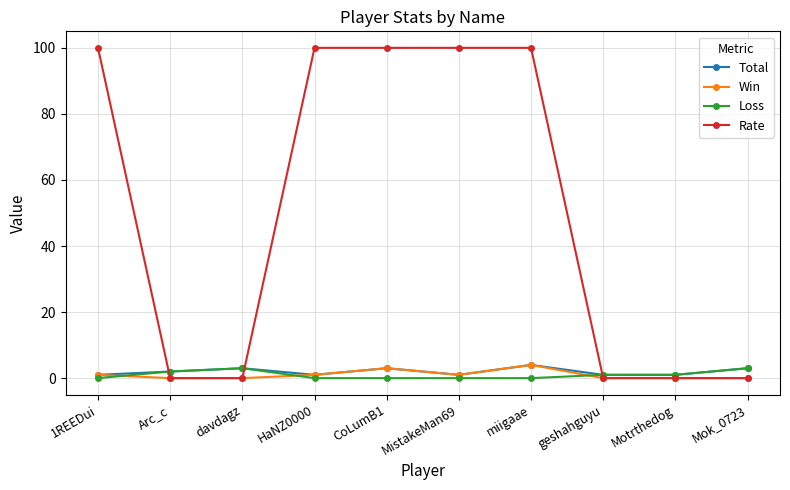

How many series are shown in this chart?

4